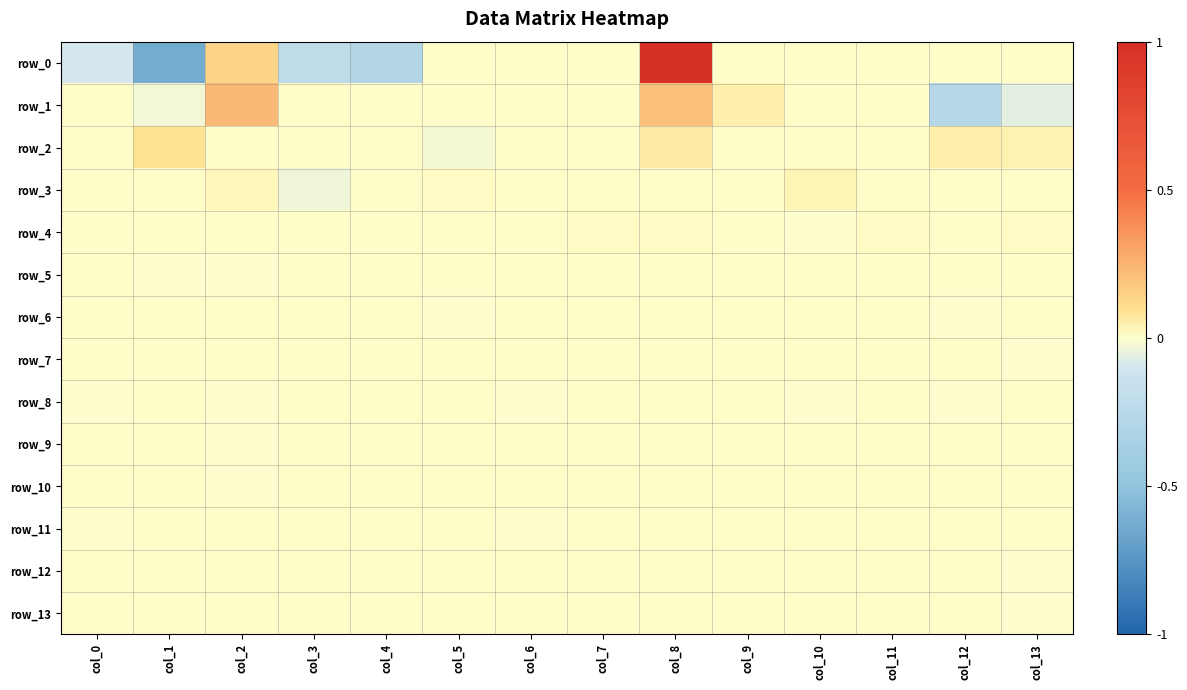

At col_8, list the series in order from largest to smallest.

row_0, row_1, row_2, row_4, row_7, row_8, row_5, row_11, row_3, row_6, row_9, row_10, row_12, row_13